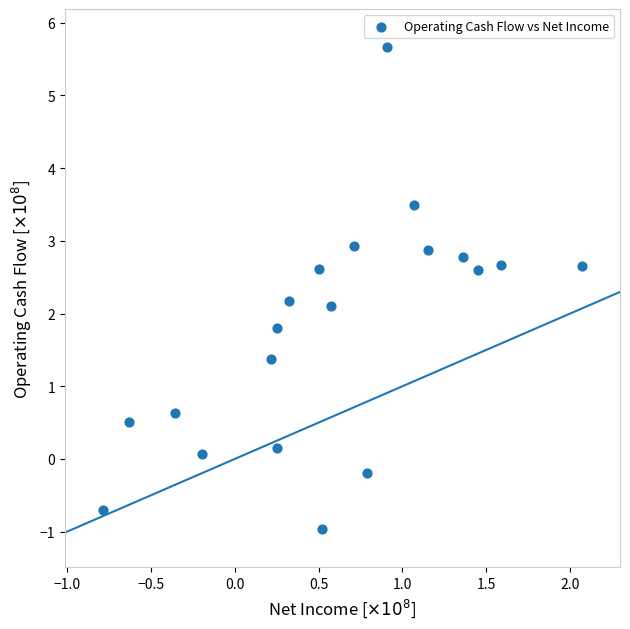

What is the range of X values (max minus min)?

2.9